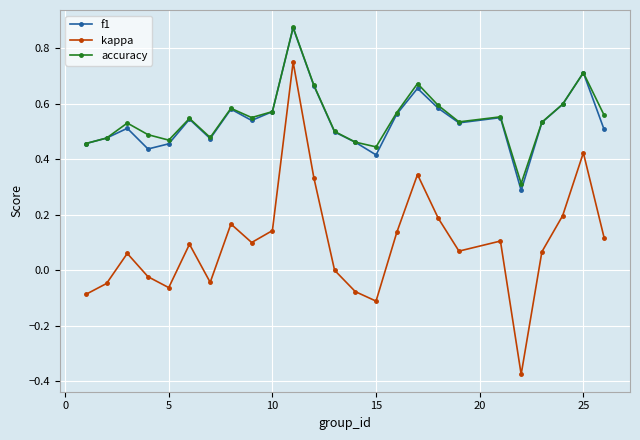

True or false: kappa has more than 0 points higher than both neighbors.

True